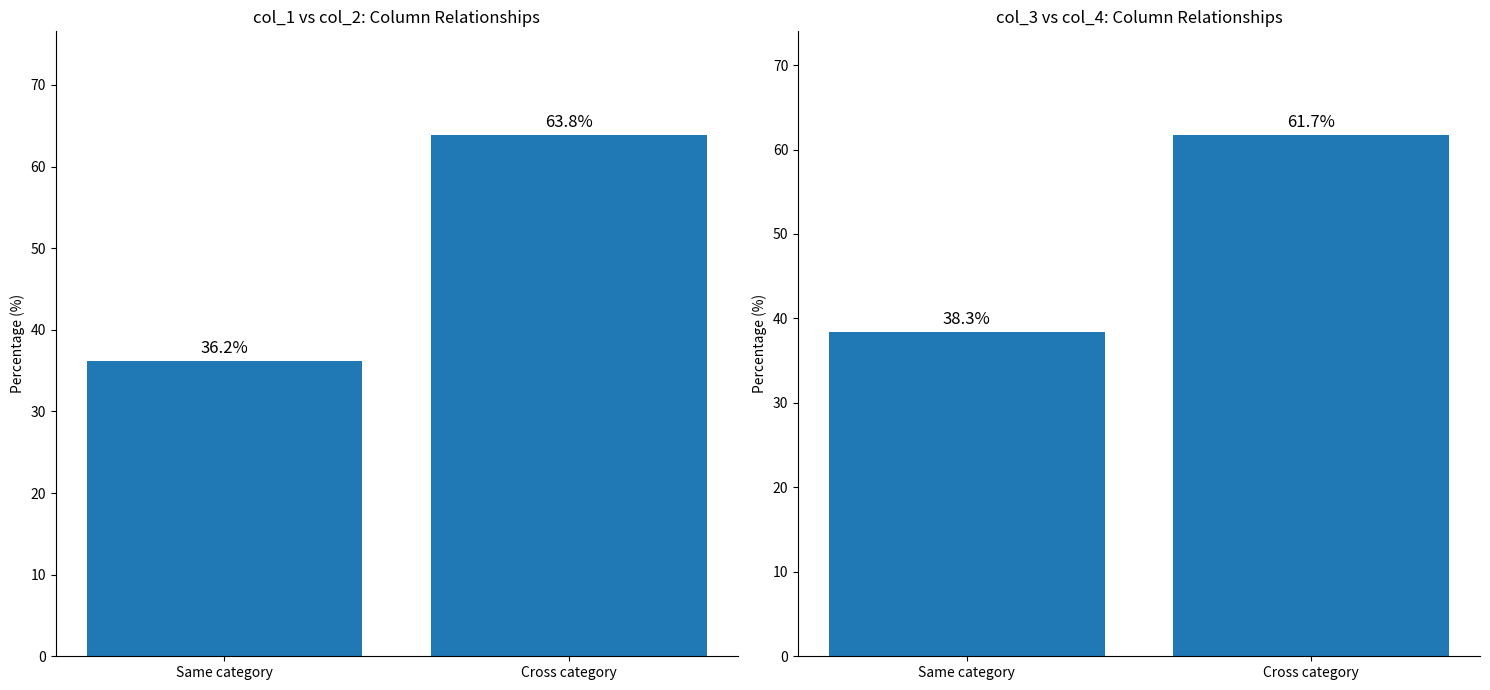

At how many categories does at least one series exceed 54?

1